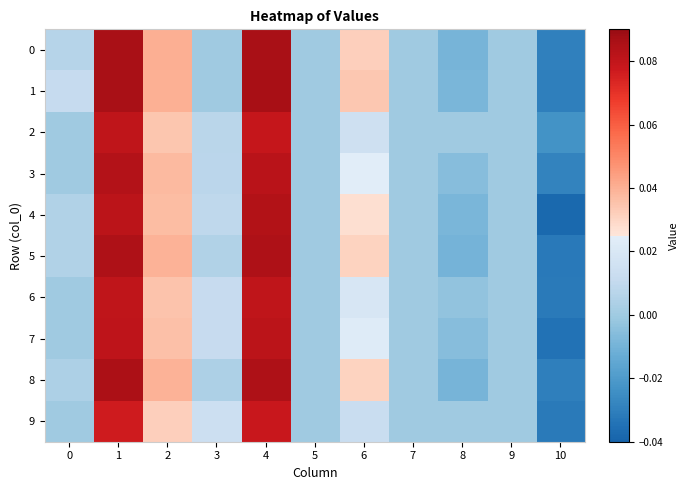

Reading left to right, extract all data points from this chart.

0: 0=0.0	1=0.1	2=0.0	3=0.0	4=0.1	5=0.0	6=0.0	7=0.0	8=-0.0	9=0.0	10=-0.0
1: 0=0.0	1=0.1	2=0.0	3=0.0	4=0.1	5=0.0	6=0.0	7=0.0	8=-0.0	9=0.0	10=-0.0
2: 0=0.0	1=0.1	2=0.0	3=0.0	4=0.1	5=0.0	6=0.0	7=0.0	8=0.0	9=0.0	10=-0.0
3: 0=0.0	1=0.1	2=0.0	3=0.0	4=0.1	5=0.0	6=0.0	7=0.0	8=-0.0	9=0.0	10=-0.0
4: 0=0.0	1=0.1	2=0.0	3=0.0	4=0.1	5=0.0	6=0.0	7=0.0	8=-0.0	9=0.0	10=-0.0
5: 0=0.0	1=0.1	2=0.0	3=0.0	4=0.1	5=0.0	6=0.0	7=0.0	8=-0.0	9=0.0	10=-0.0
6: 0=0.0	1=0.1	2=0.0	3=0.0	4=0.1	5=0.0	6=0.0	7=0.0	8=-0.0	9=0.0	10=-0.0
7: 0=0.0	1=0.1	2=0.0	3=0.0	4=0.1	5=0.0	6=0.0	7=0.0	8=-0.0	9=0.0	10=-0.0
8: 0=0.0	1=0.1	2=0.0	3=0.0	4=0.1	5=0.0	6=0.0	7=0.0	8=-0.0	9=0.0	10=-0.0
9: 0=0.0	1=0.1	2=0.0	3=0.0	4=0.1	5=0.0	6=0.0	7=0.0	8=0.0	9=0.0	10=-0.0